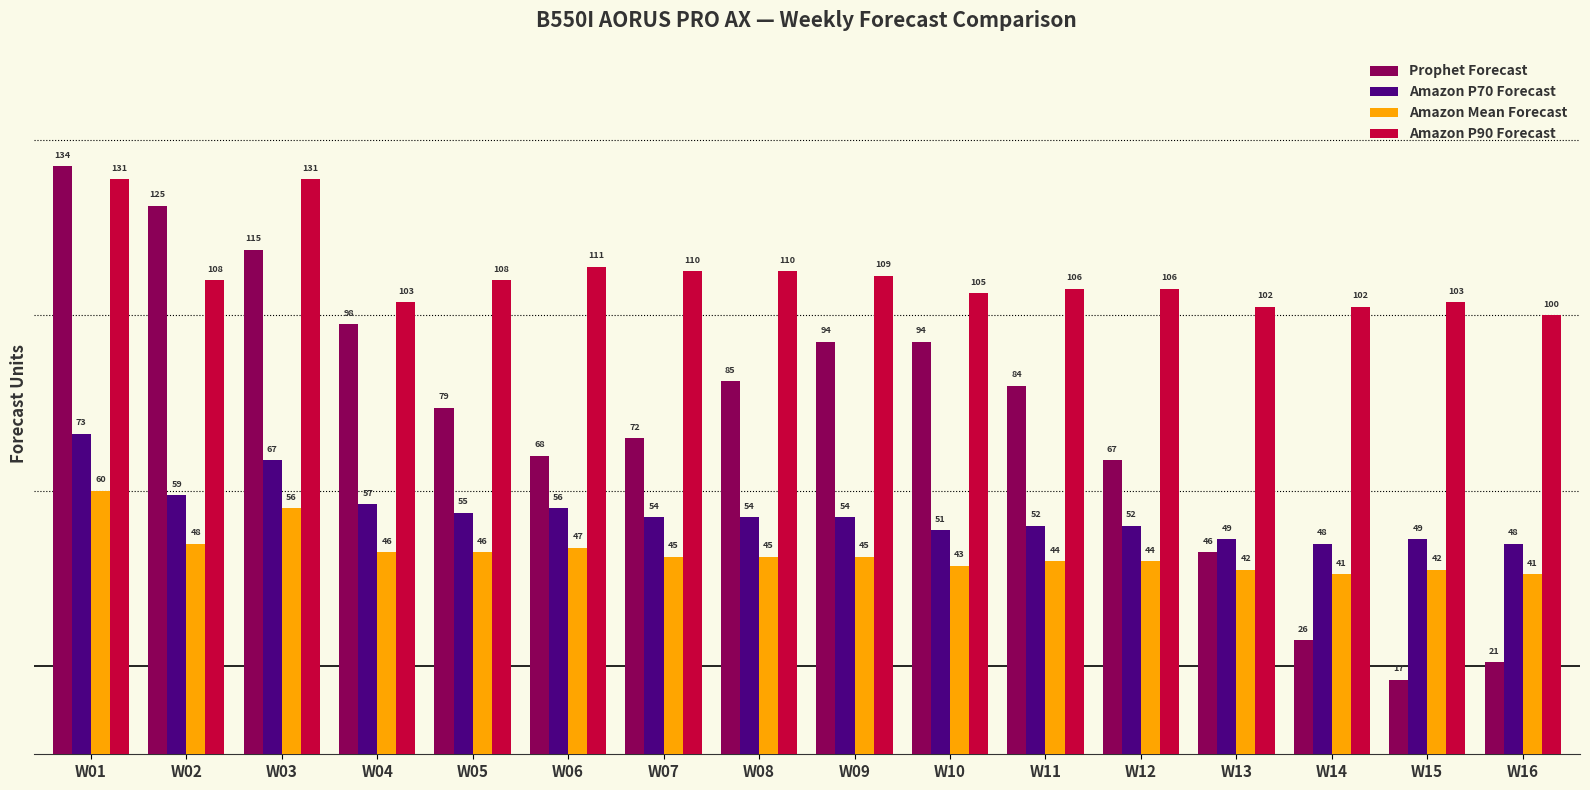

Reading left to right, what are all the values shown in this chart?

Prophet Forecast: W01=134	W02=125	W03=115	W04=98	W05=79	W06=68	W07=72	W08=85	W09=94	W10=94	W11=84	W12=67	W13=46	W14=26	W15=17	W16=21
Amazon P70 Forecast: W01=73	W02=59	W03=67	W04=57	W05=55	W06=56	W07=54	W08=54	W09=54	W10=51	W11=52	W12=52	W13=49	W14=48	W15=49	W16=48
Amazon Mean Forecast: W01=60	W02=48	W03=56	W04=46	W05=46	W06=47	W07=45	W08=45	W09=45	W10=43	W11=44	W12=44	W13=42	W14=41	W15=42	W16=41
Amazon P90 Forecast: W01=131	W02=108	W03=131	W04=103	W05=108	W06=111	W07=110	W08=110	W09=109	W10=105	W11=106	W12=106	W13=102	W14=102	W15=103	W16=100